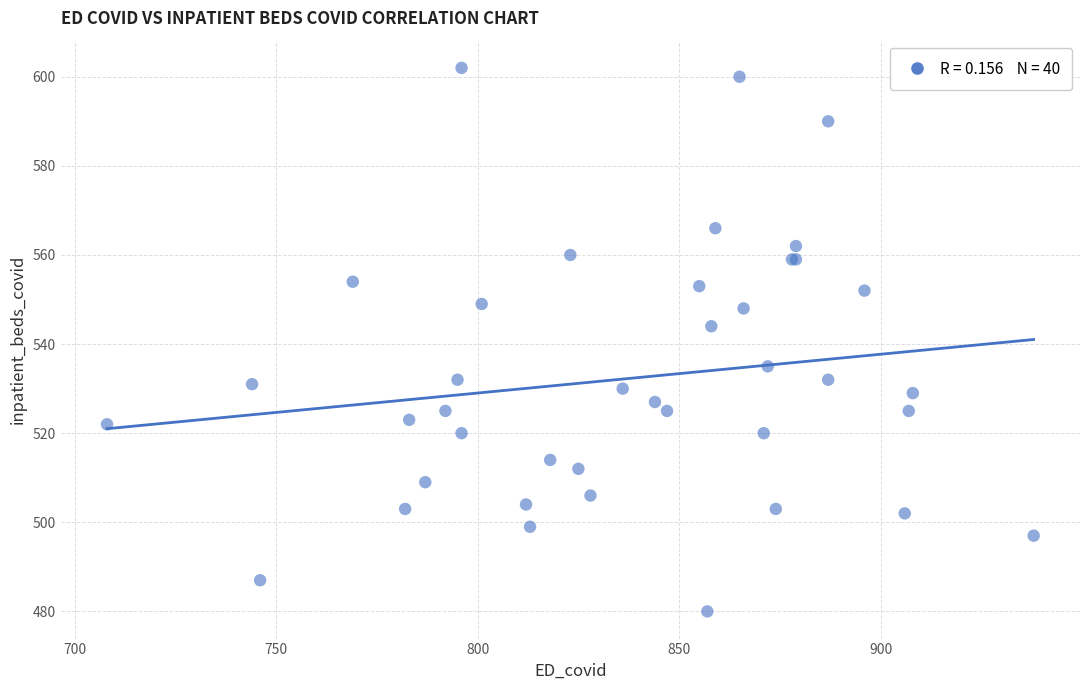

What Y value in the scatter plot is closest to 541?

544